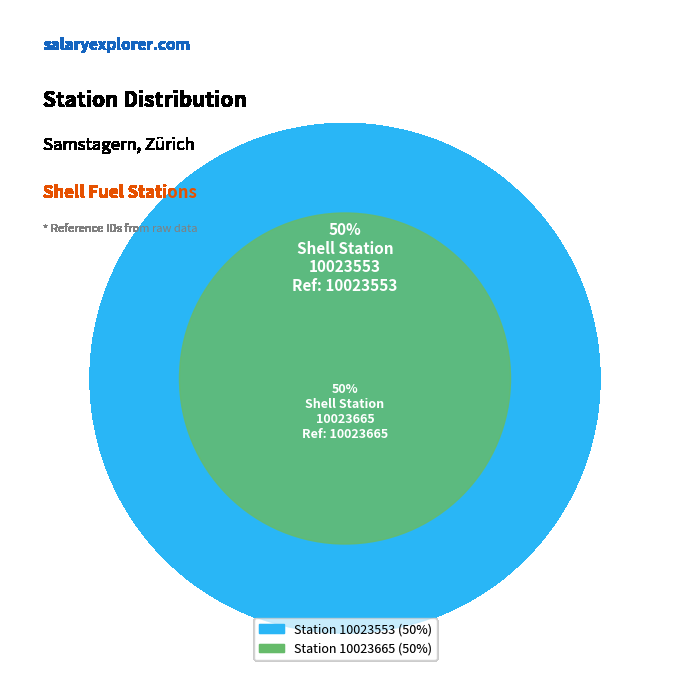

To the nearest percent, what is the average slice percentage?

50%